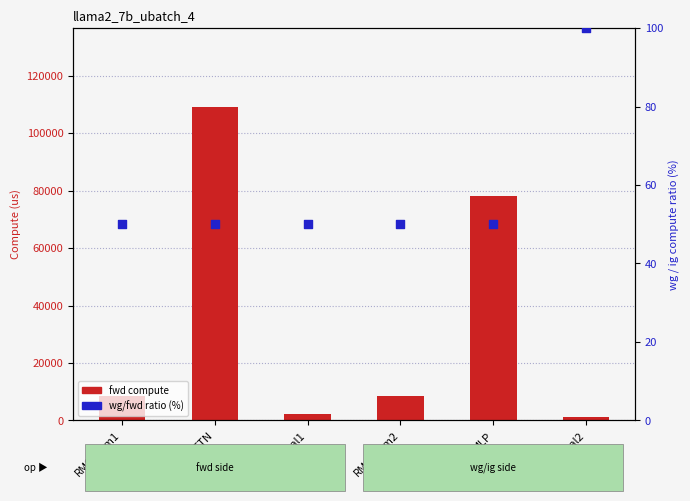

At which category is the sum across all series the highest?

ATTN